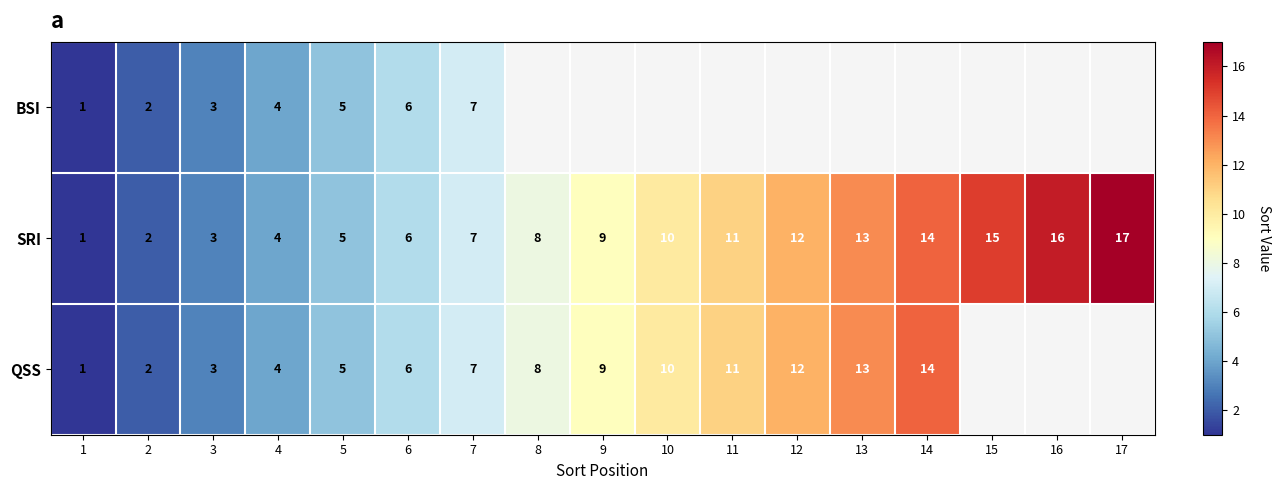

Is the value of SRI at 16 greater than the value of QSS at 12?

Yes